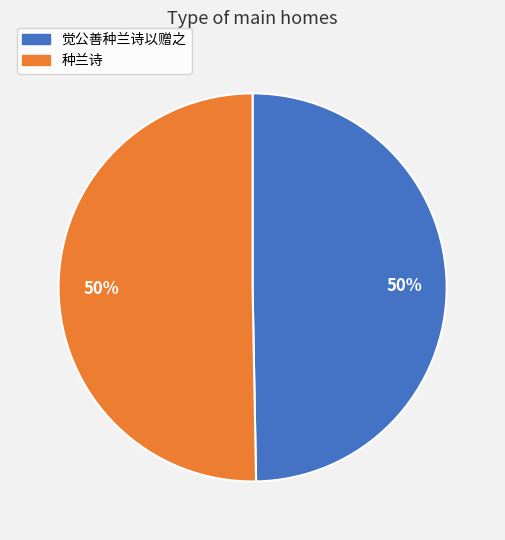

What is the ratio of the value at 觉公善种兰诗以赠之 to the value at 种兰诗?

1.0